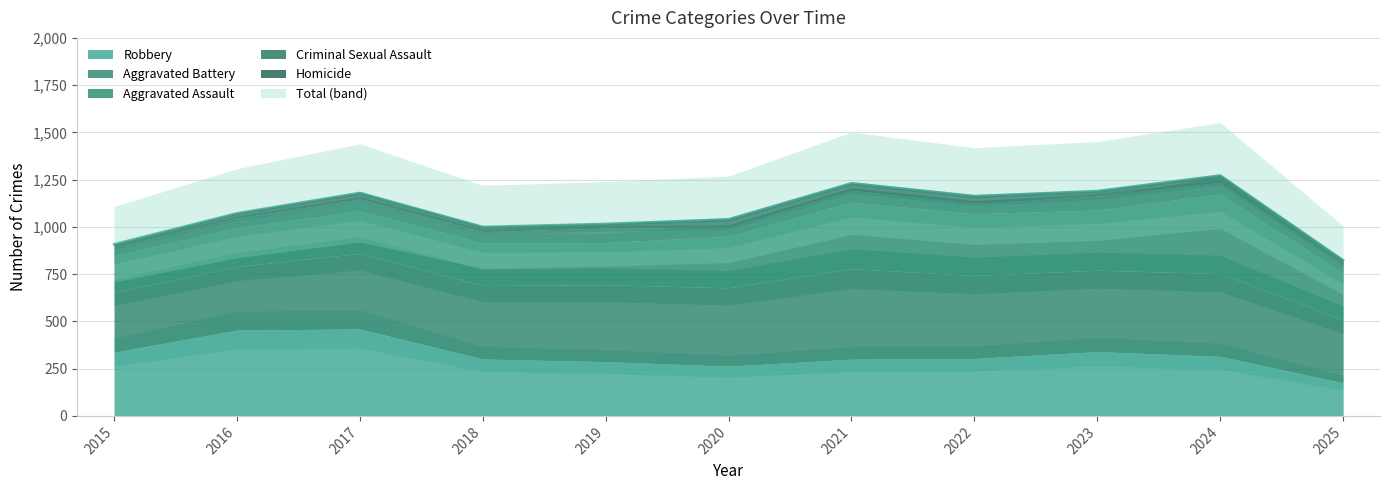

Reading right to left, transcribe all the data shown in this chart.

Aggravated Assault: 2025=246	2024=422	2023=318	2022=327	2021=352	2020=273	2019=223	2018=225	2017=225	2016=206	2015=194
Aggravated Battery: 2025=333	2024=438	2023=431	2022=439	2021=479	2020=415	2019=407	2018=389	2017=400	2016=336	2015=316
Criminal Sexual Assault: 2025=51	2024=61	2023=73	2022=55	2021=62	2020=48	2019=77	2018=60	2017=62	2016=50	2015=46
Homicide: 2025=19	2024=36	2023=28	2022=38	2021=38	2020=41	2019=22	2018=25	2017=33	2016=26	2015=15
Robbery: 2025=175	2024=315	2023=340	2022=304	2021=300	2020=263	2019=287	2018=301	2017=460	2016=454	2015=337